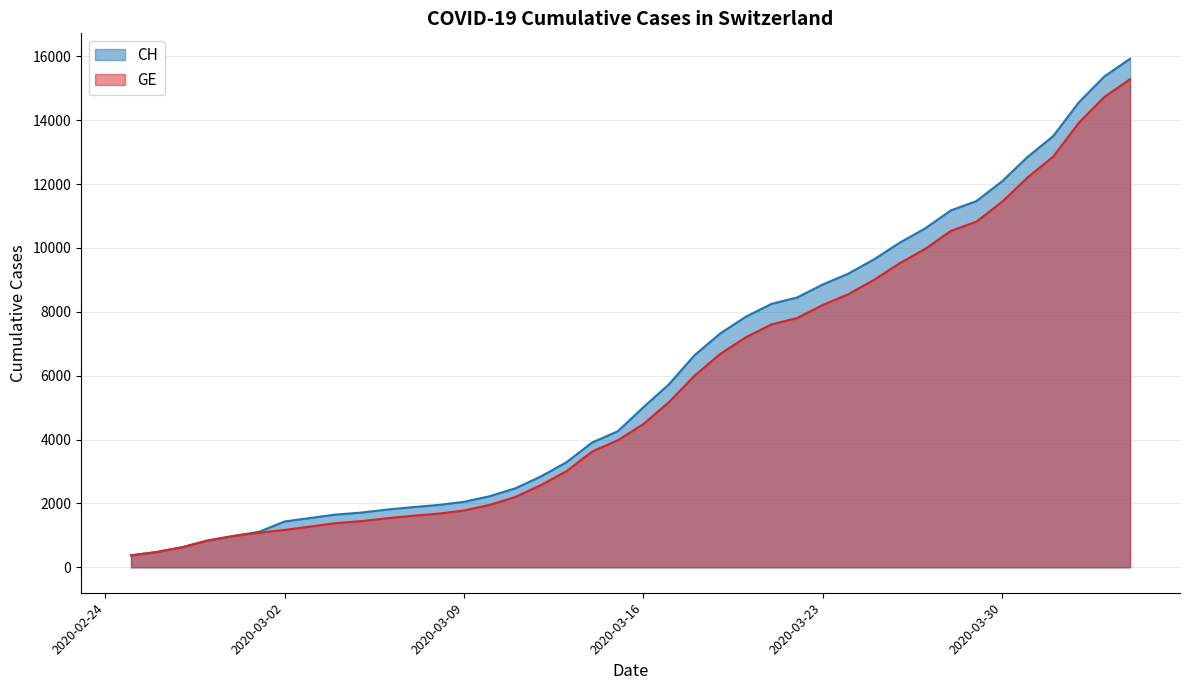

True or false: CH has more than 0 points higher than both neighbors.

False